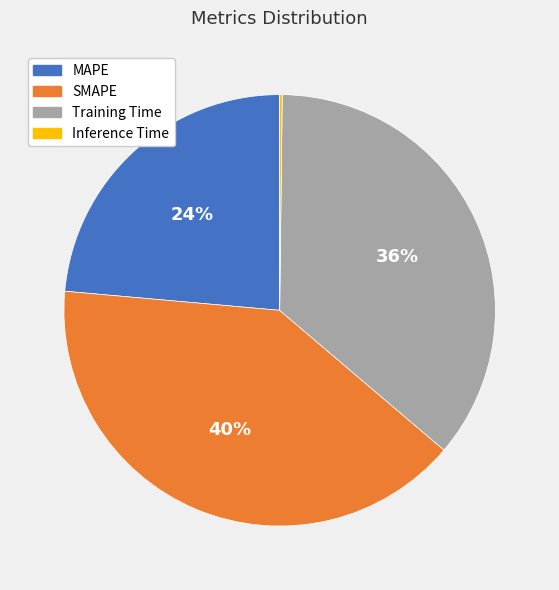

Combined, do SMAPE and Training Time account for over 50%?

Yes